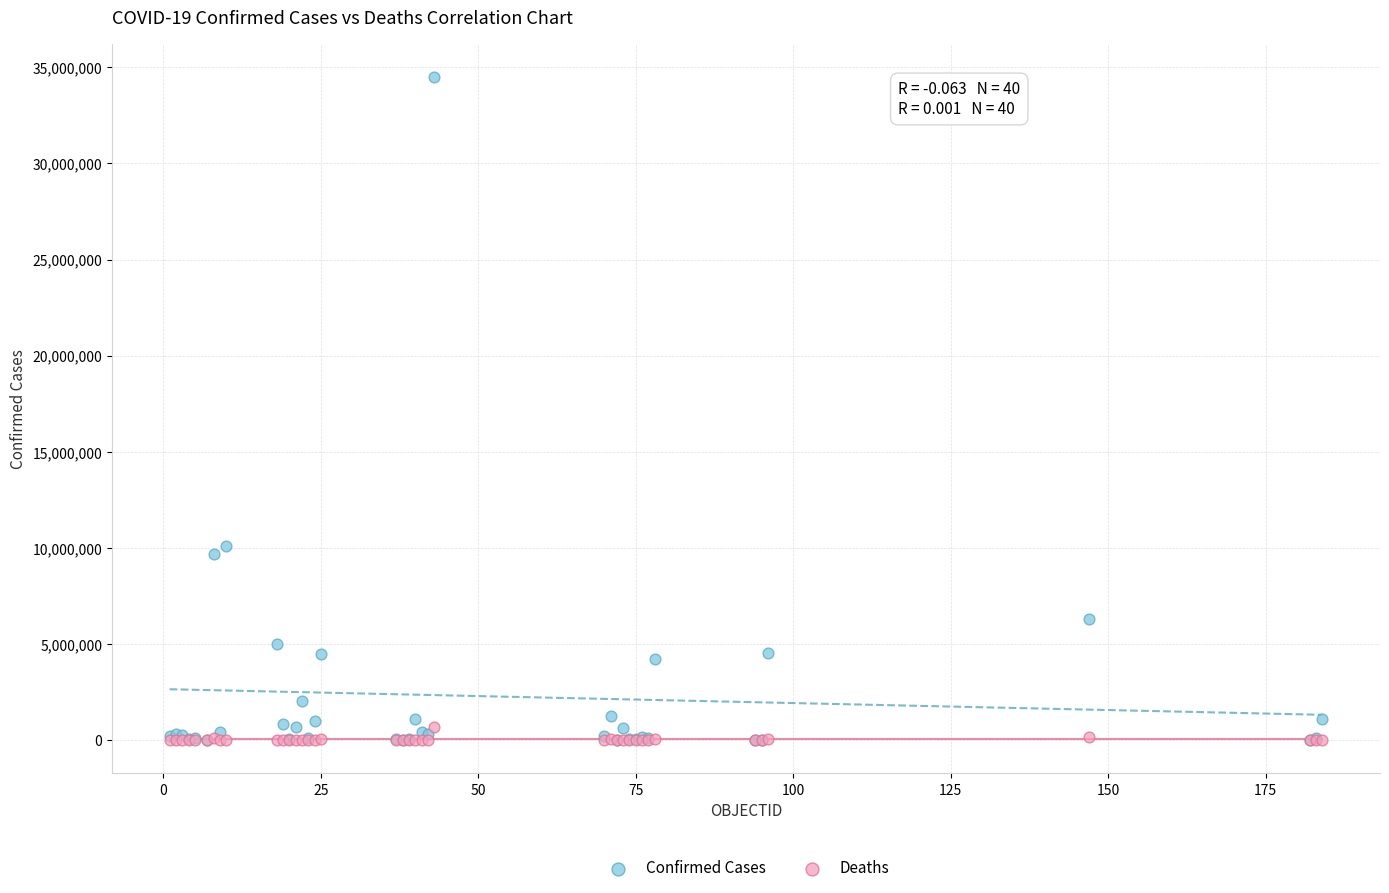

What are all the series names shown in the legend?

Confirmed Cases, Deaths